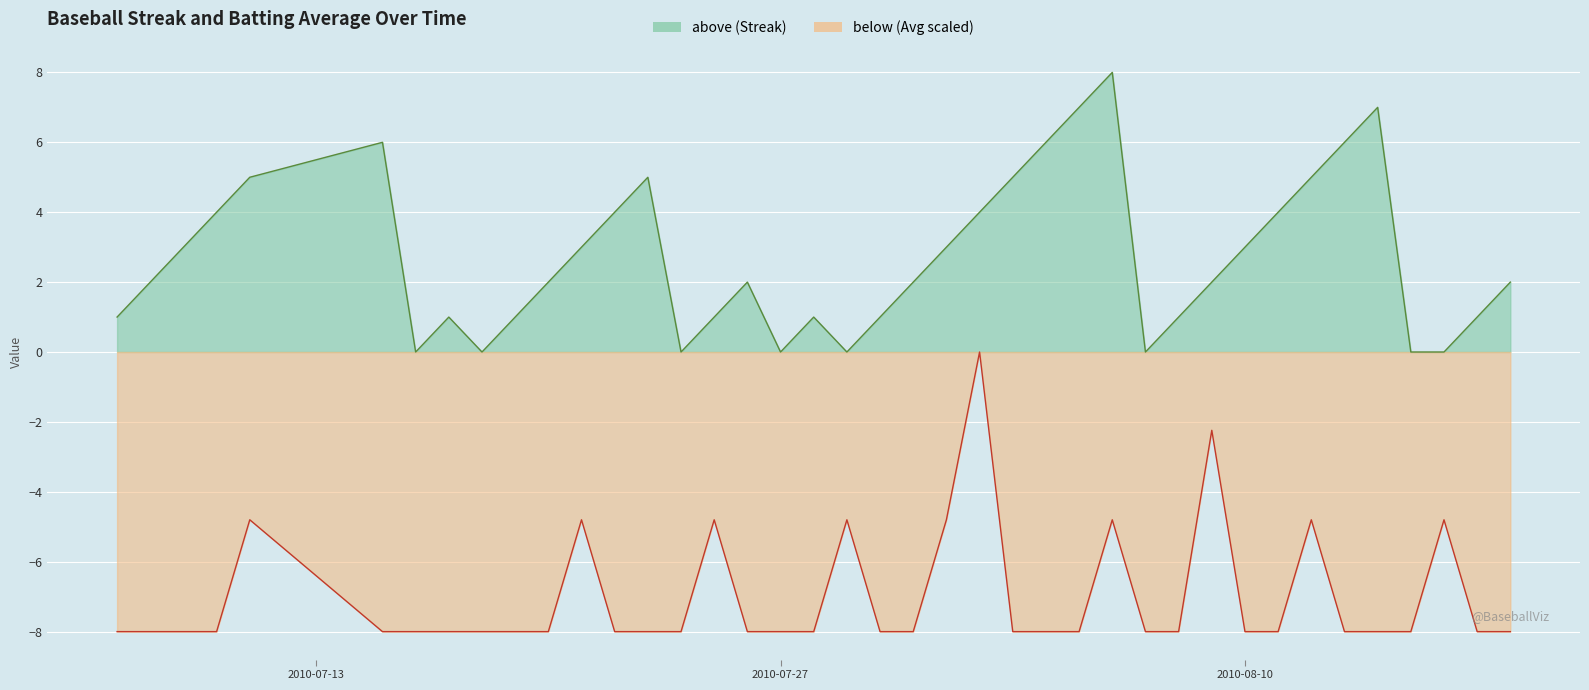

What is the total value across all series at 2010-07-27?

-8.0